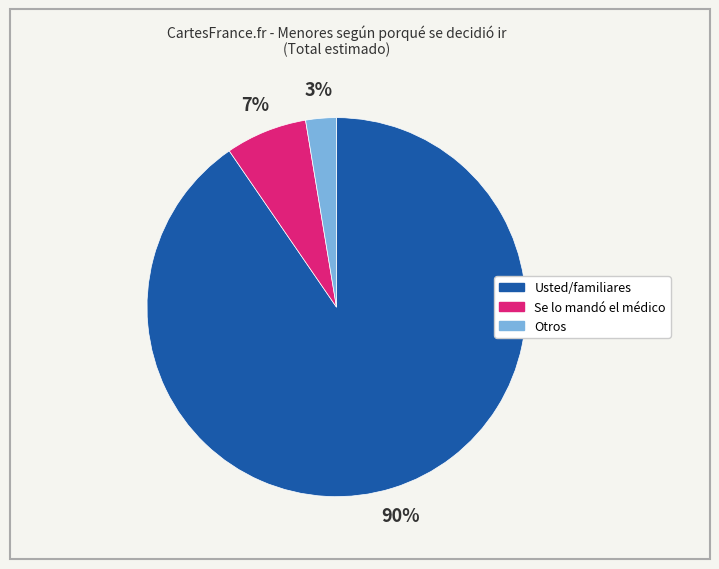

Is it true that Otros is 3% of the pie?

True